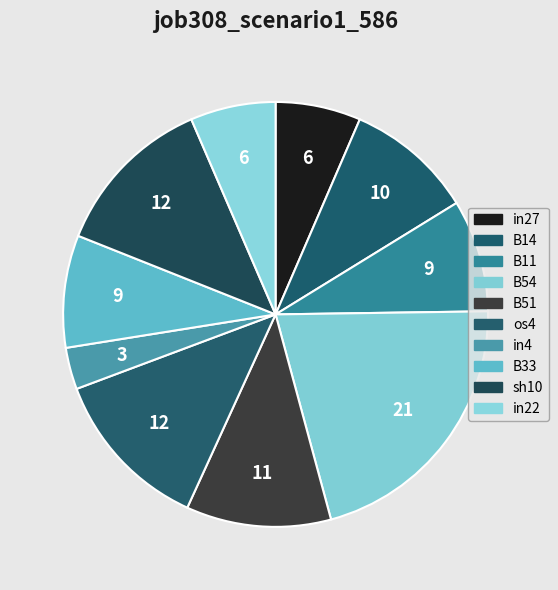

What is the smallest slice in the pie chart?

in4